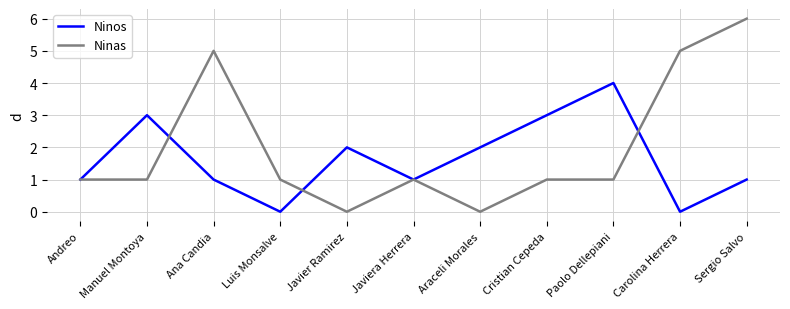

What is the difference between the highest and lowest values at Araceli Morales?

2